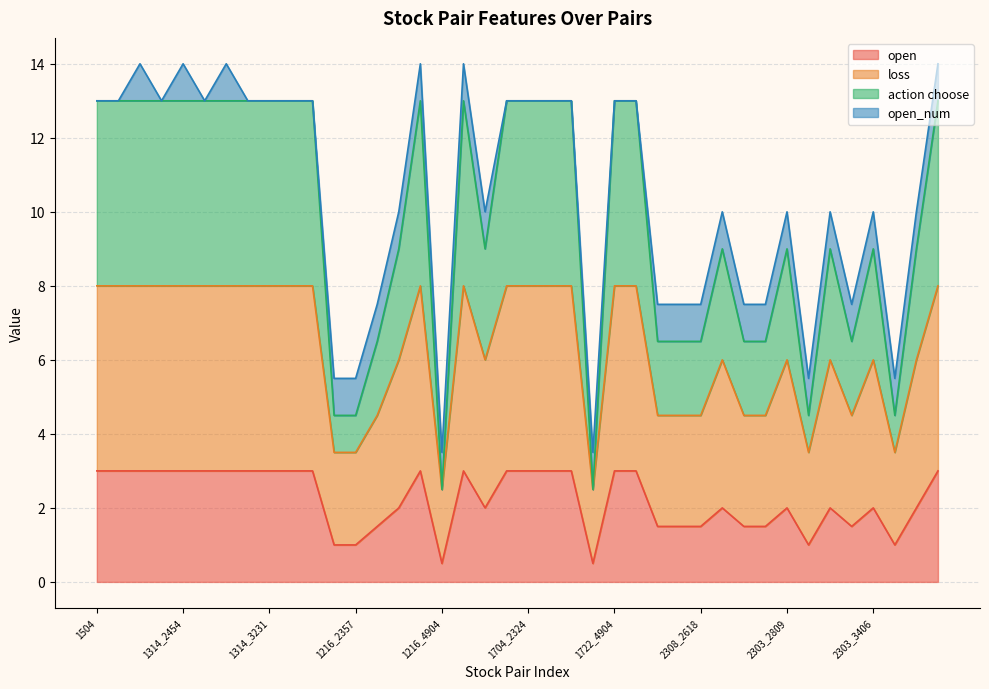

Which series has the largest range (max minus min)?

action choose